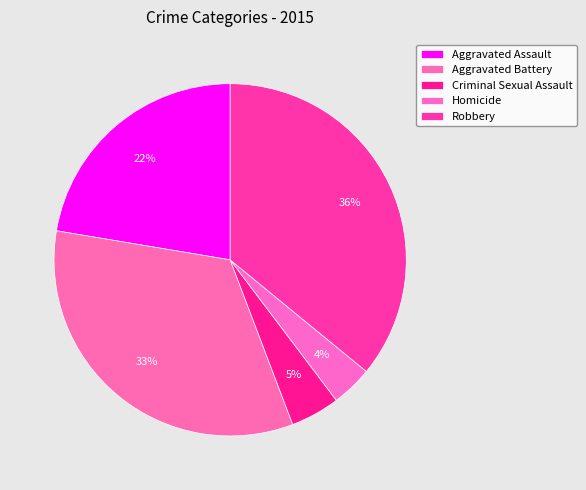

How many segments does this pie chart have?

5